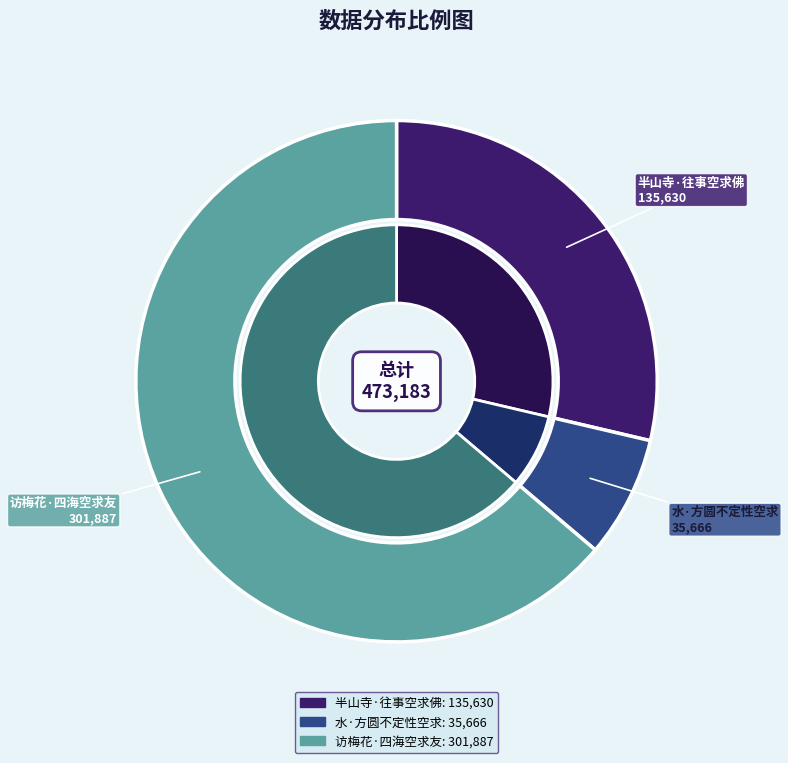

To the nearest percent, what portion does 水·方圆不定性空求 represent?

8%